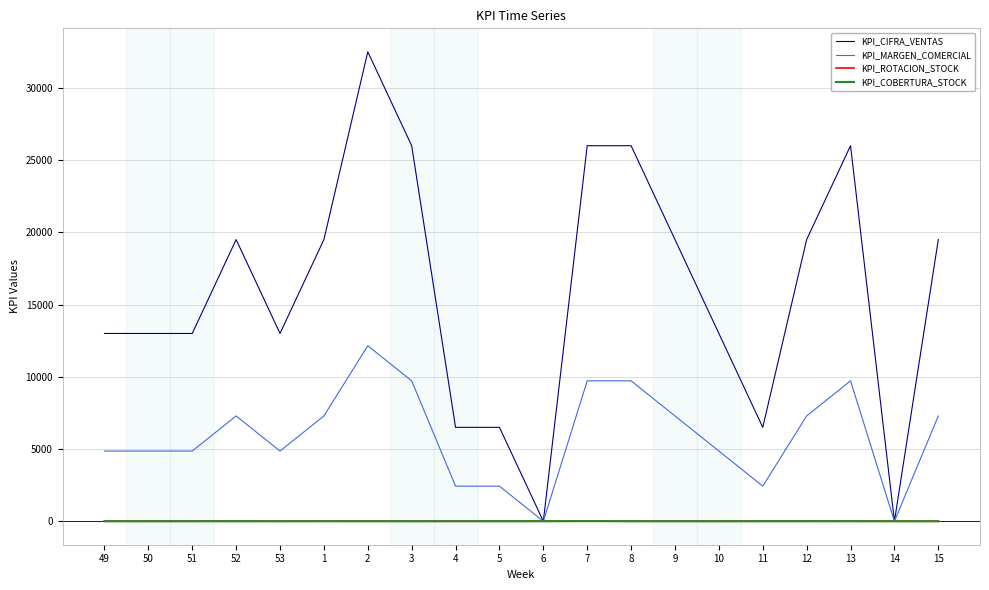

True or false: KPI_CIFRA_VENTAS has more than 1 interior local peaks.

True